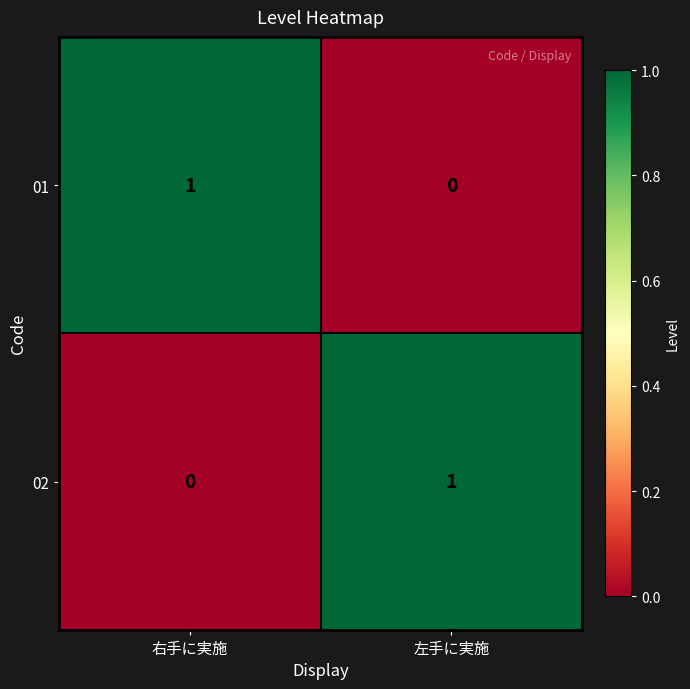

At which label does 01 reach its minimum?

左手に実施